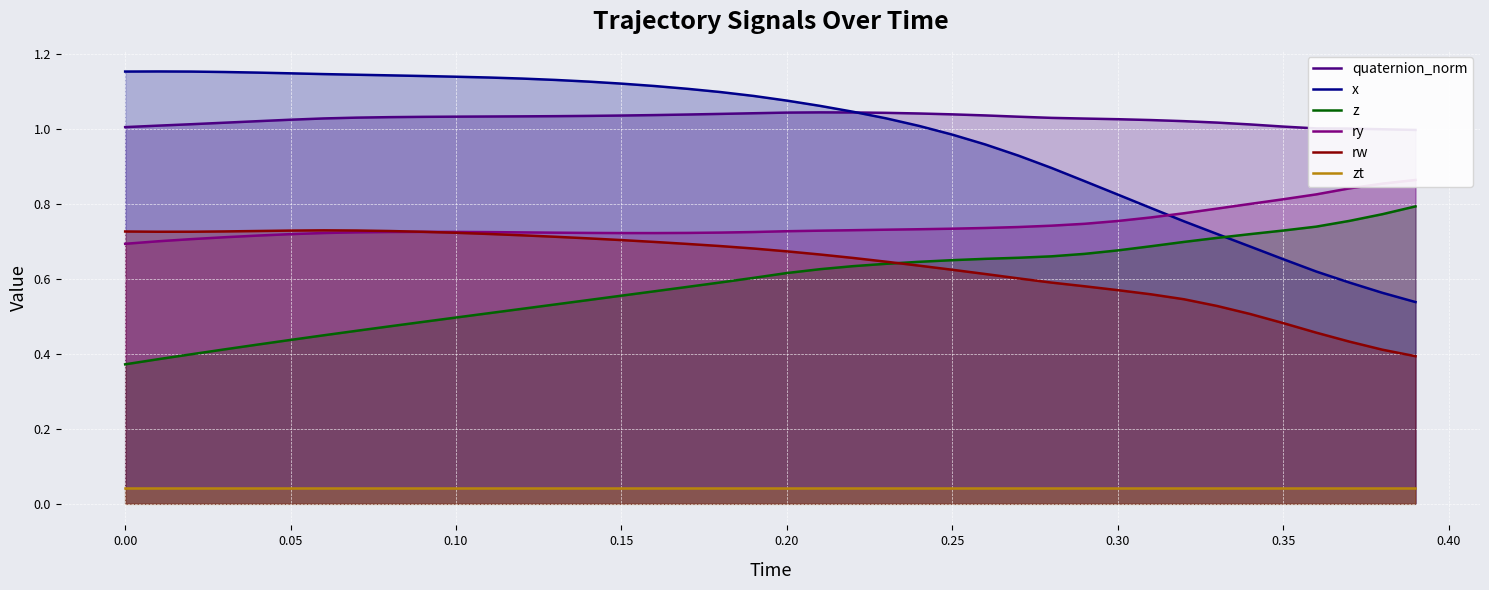

Which series has the widest spread of values?

x